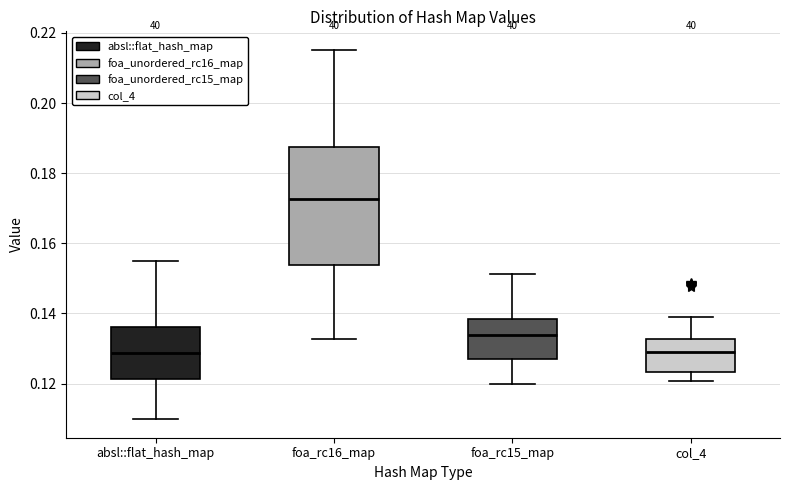

Where does the lower whisker of the box for foa_rc16_map end on the y-axis? The values are not printed on the chart, so give them approximately, as read against the axis.

0.132